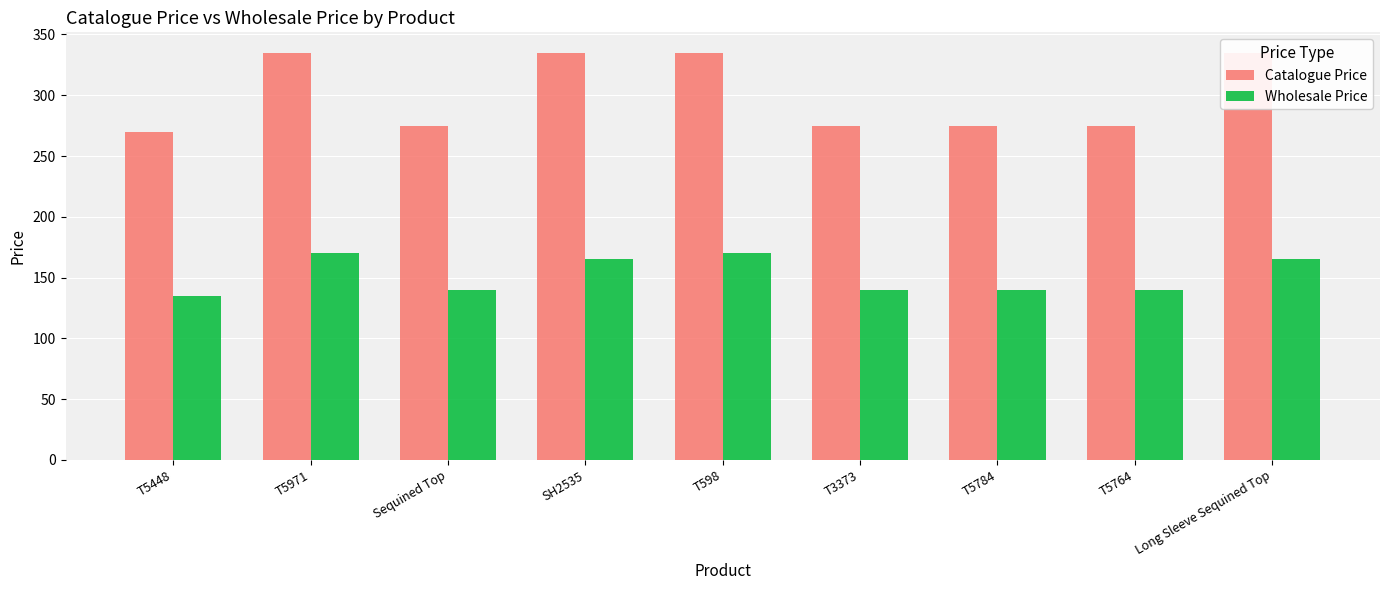

Rank the series by their average value, from highest to lowest.

Catalogue Price, Wholesale Price